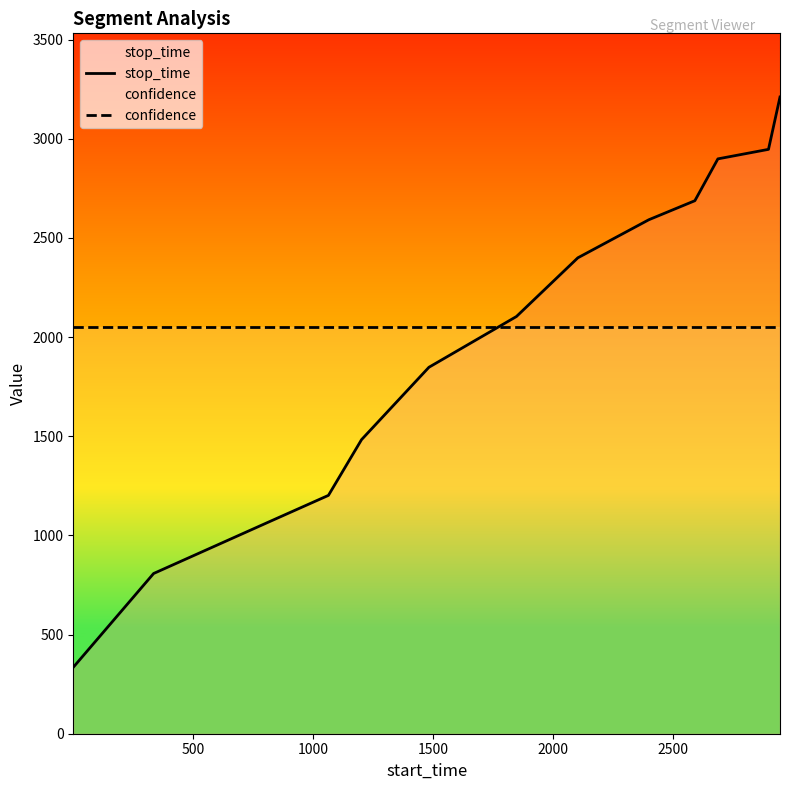

List the series in order of their peak value, highest first.

stop_time, confidence